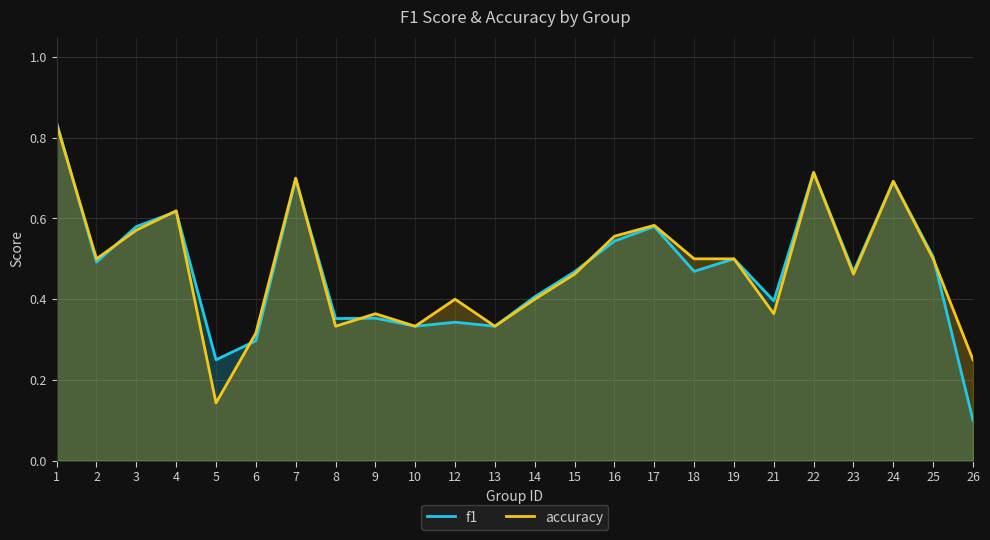

Which series ends up on top after the final intersection of accuracy and f1?

accuracy